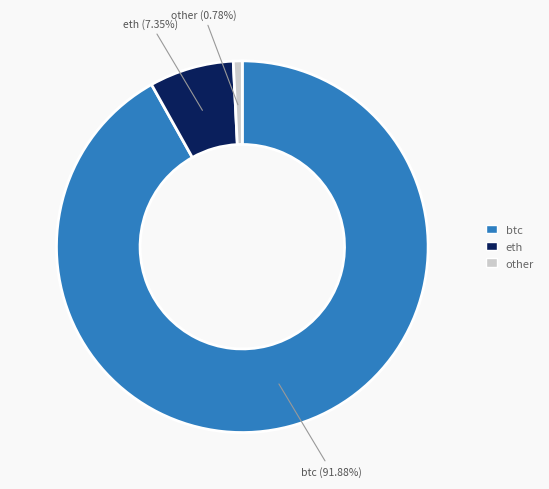

Combined, do other and btc account for over 50%?

Yes